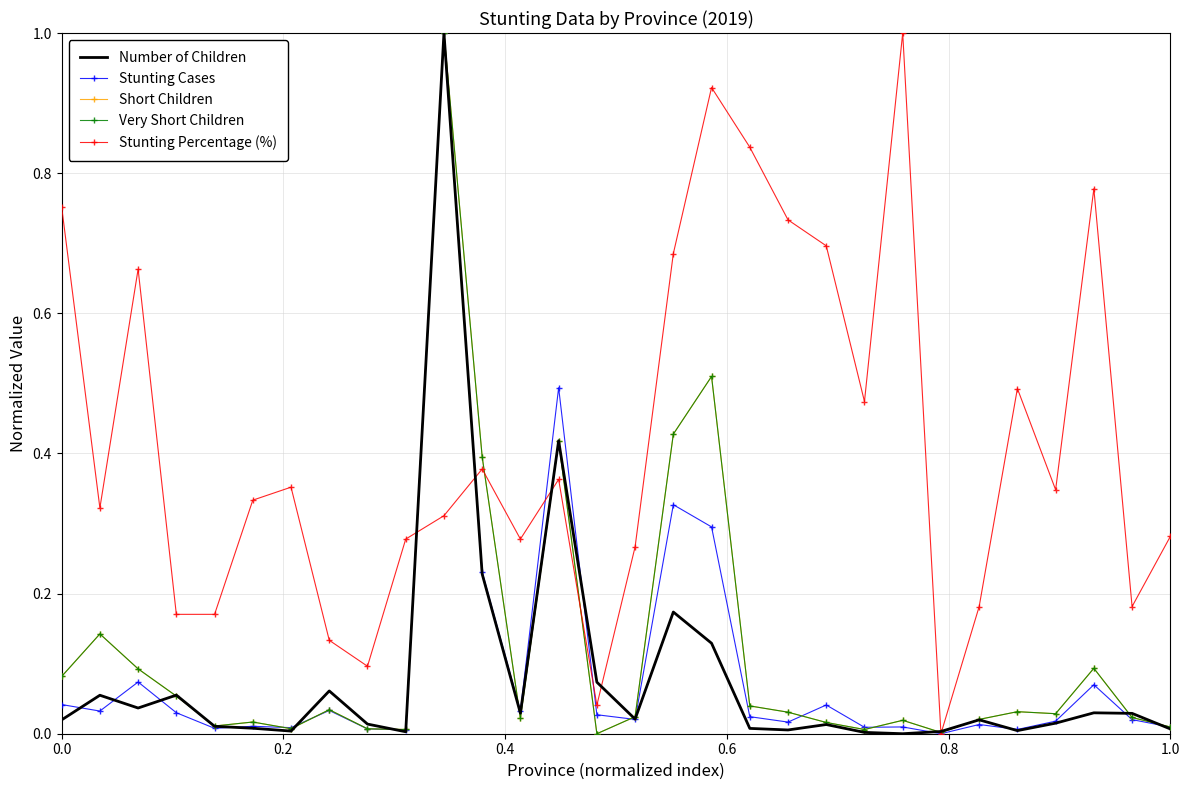

What is the label of the 1st point from the right?

1.0